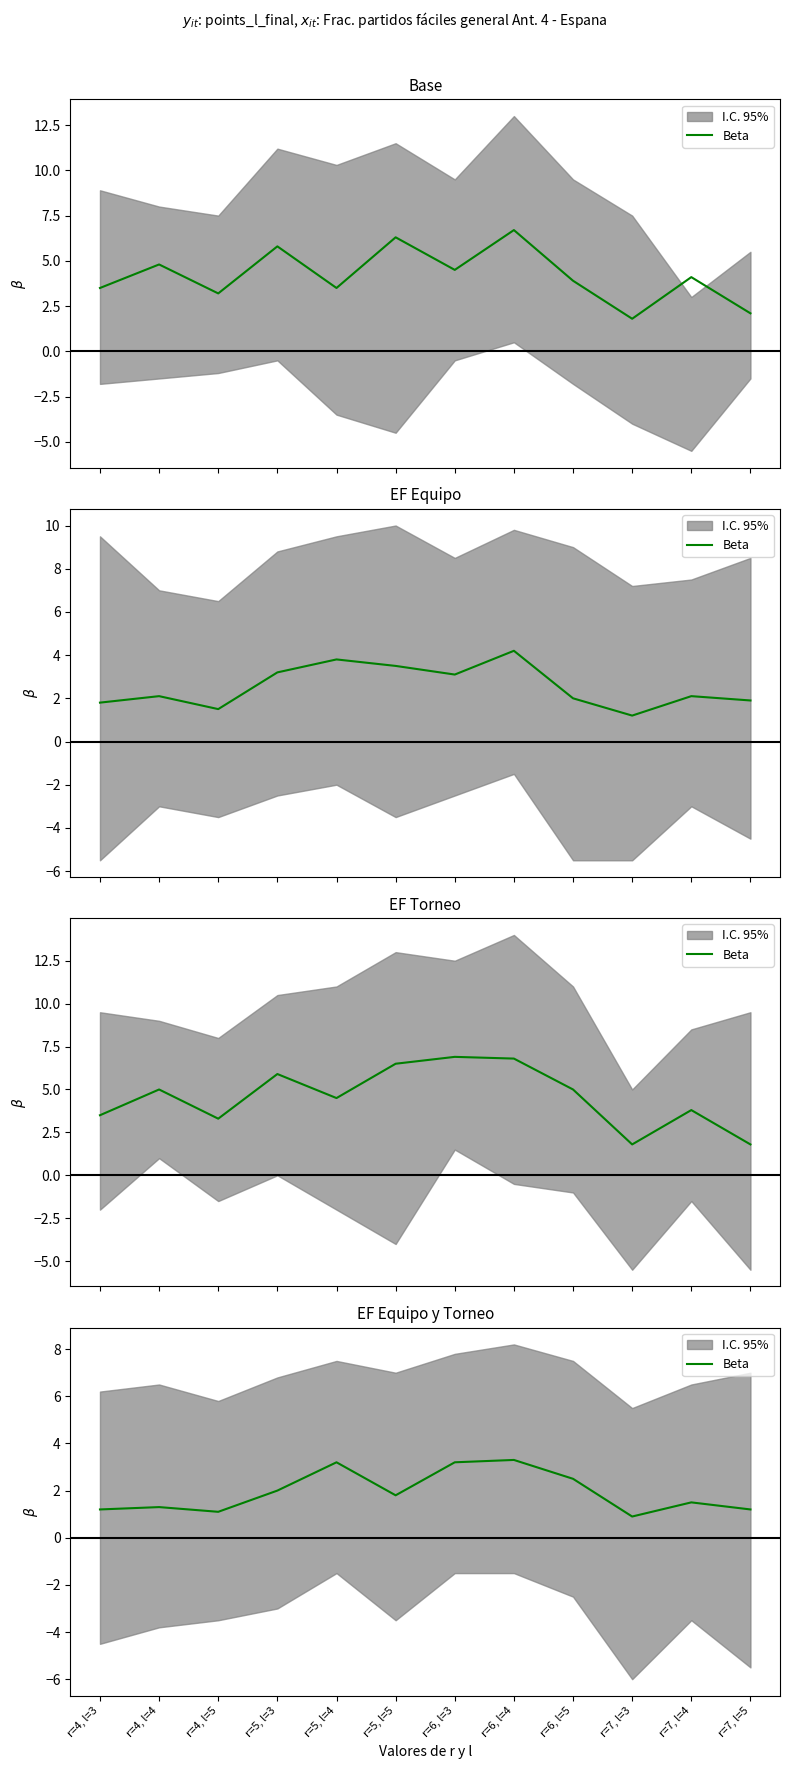

How many interior local valleys (lower than both neighbors) does the data have?

3